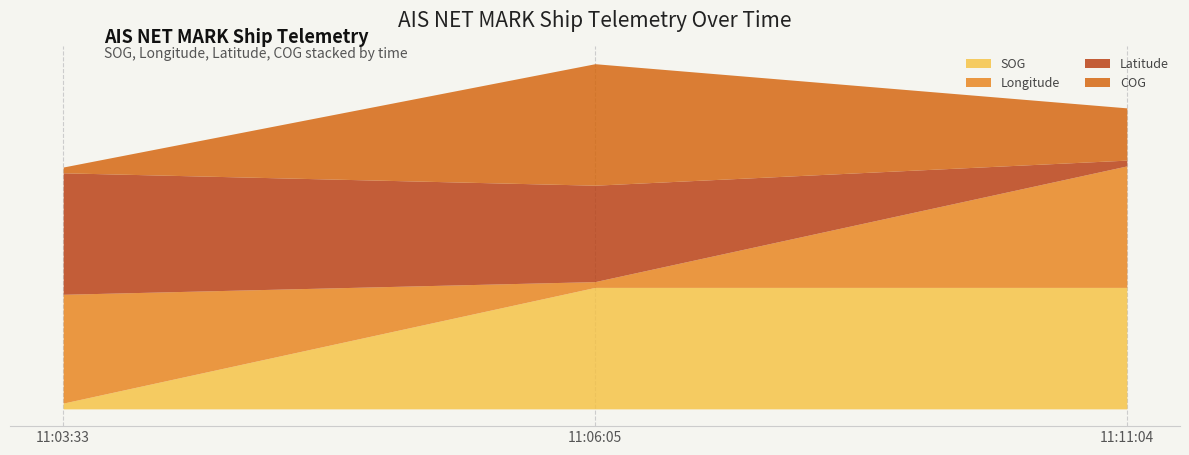

True or false: COG has a value of 5.3 at 11:06:05.

False